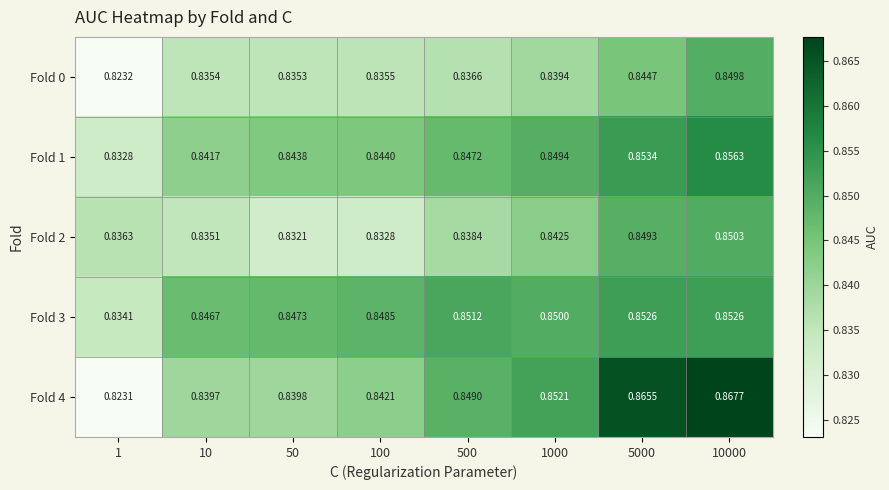

List the series in order of their peak value, highest first.

Fold 4, Fold 1, Fold 3, Fold 2, Fold 0